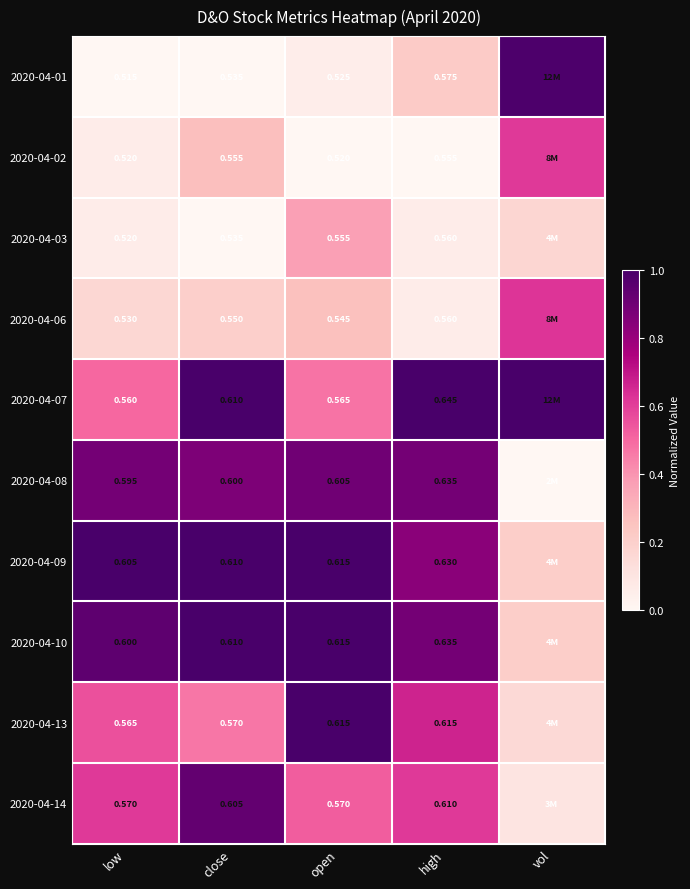

How many distinct data groups are displayed?

10